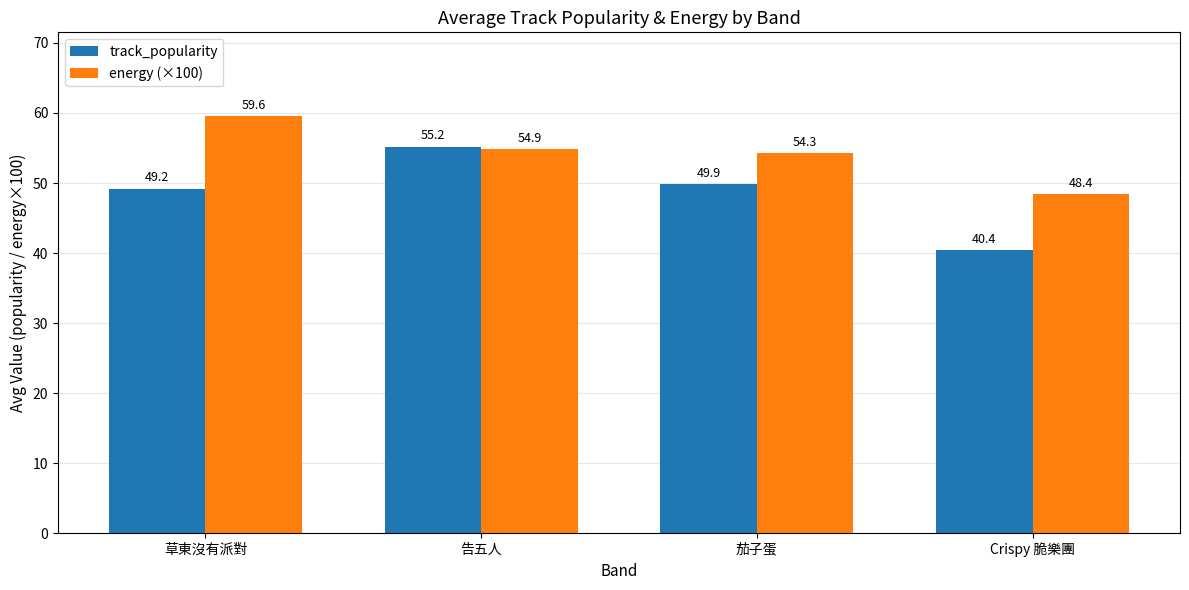

Reading left to right, transcribe all the data shown in this chart.

track_popularity: 49.2	55.2	49.9	40.4
energy (×100): 59.6	54.9	54.3	48.4